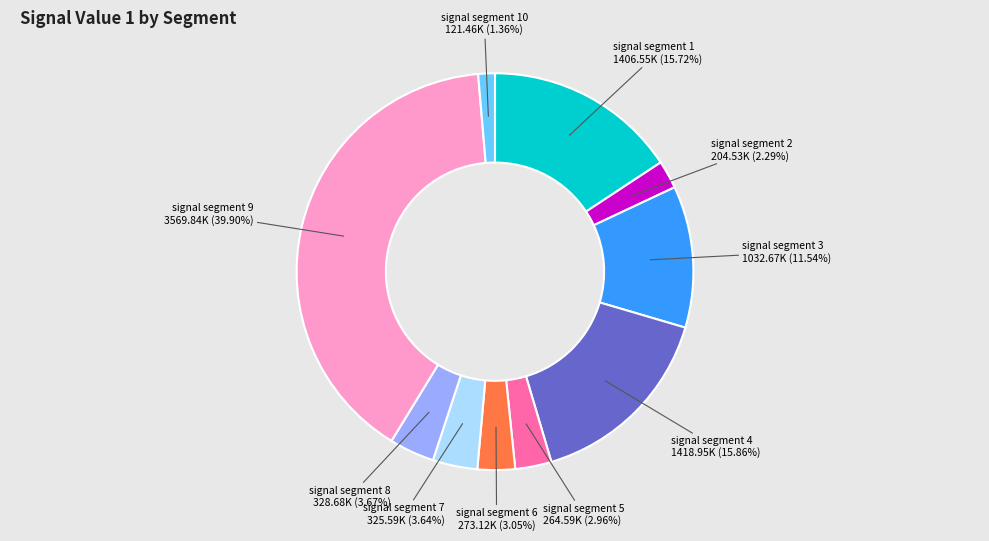

The signal segment 3 slice represents 12% of the pie. True or false?

True